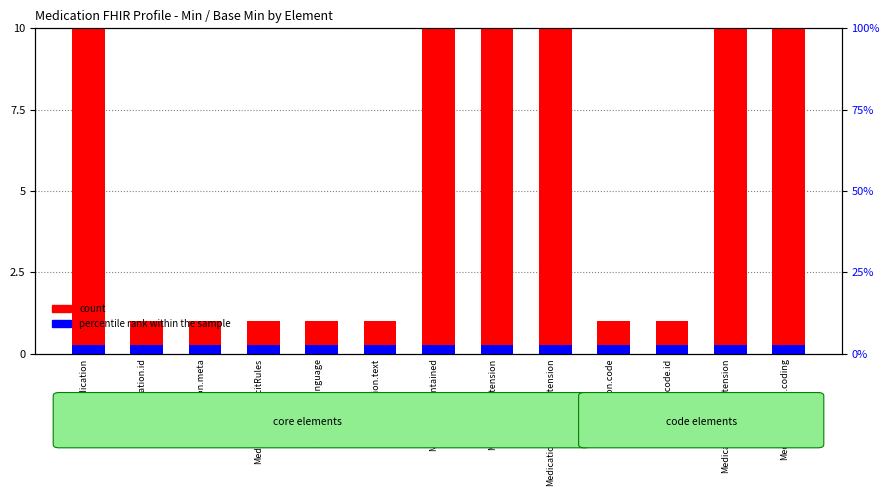

Which series has the largest range (max minus min)?

count